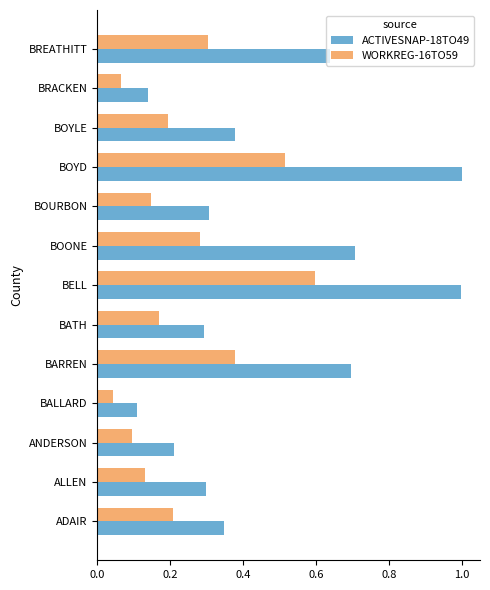

Where is WORKREG-16TO59 nearest to the value 0?

BALLARD